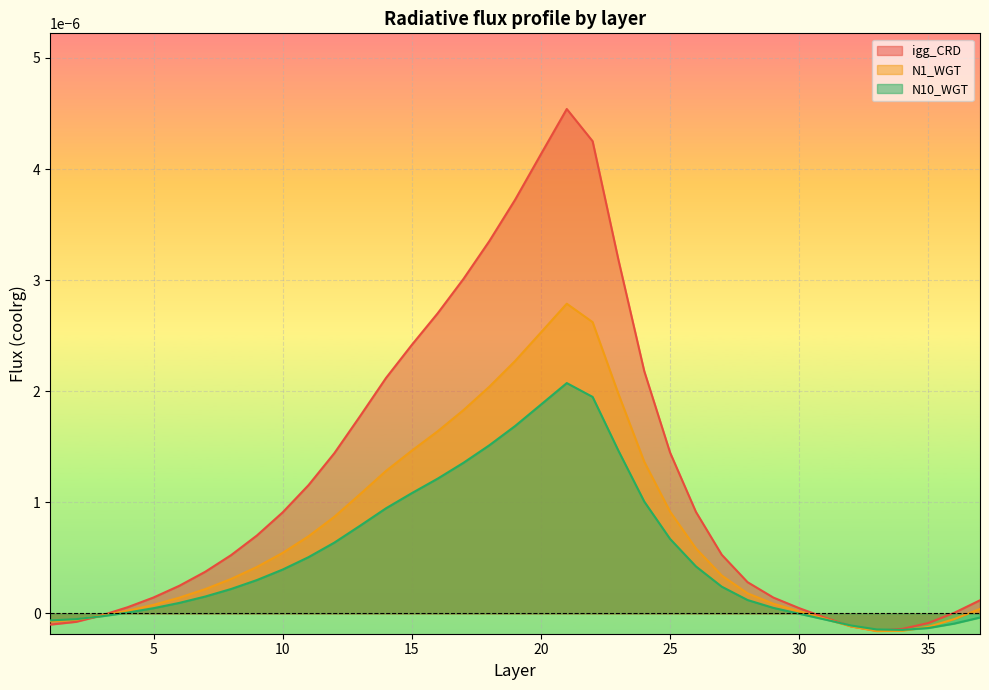

What are all the series names shown in the legend?

igg_CRD, N1_WGT, N10_WGT